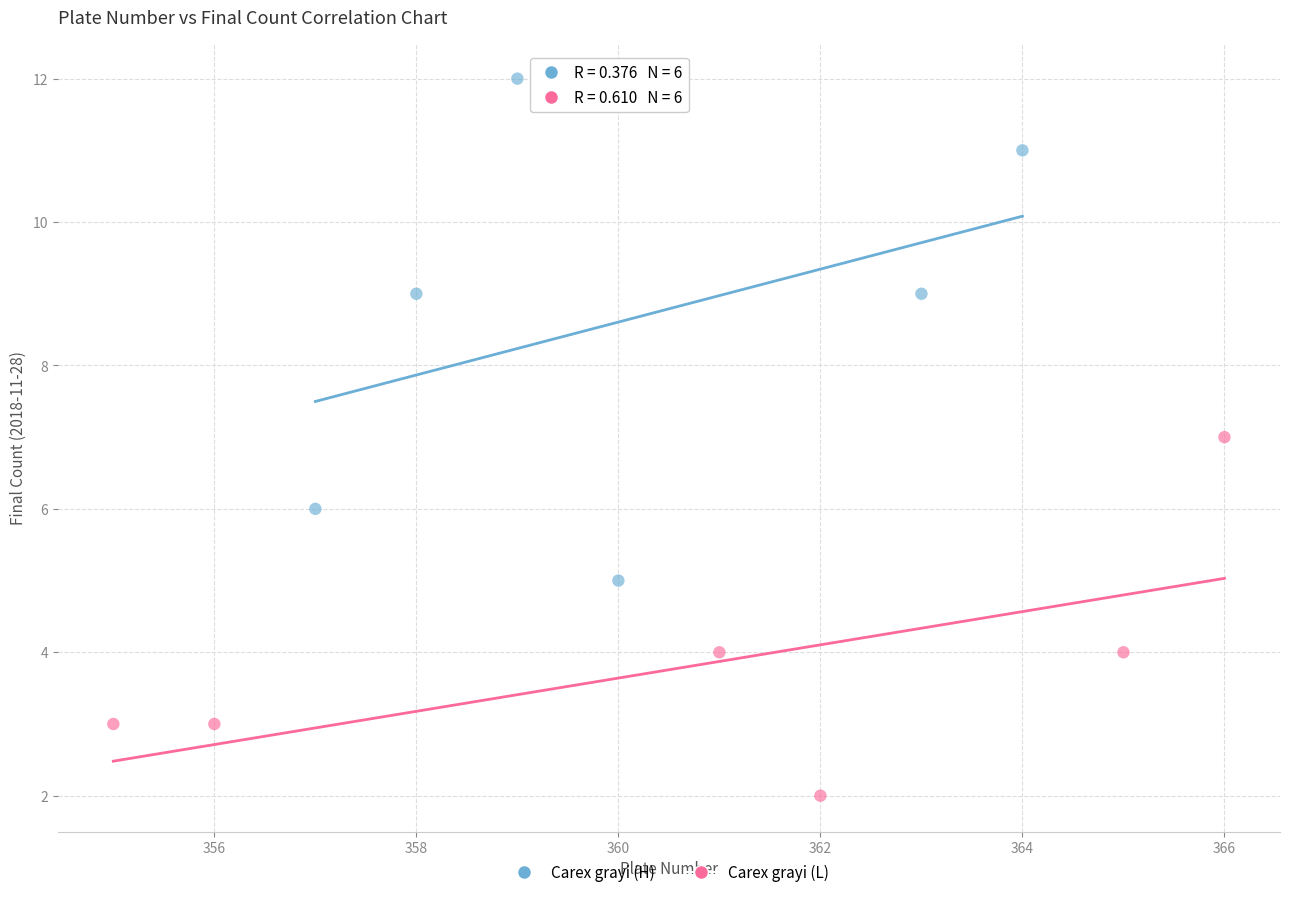

Which series reaches the minimum Y coordinate?

Carex grayi (L)